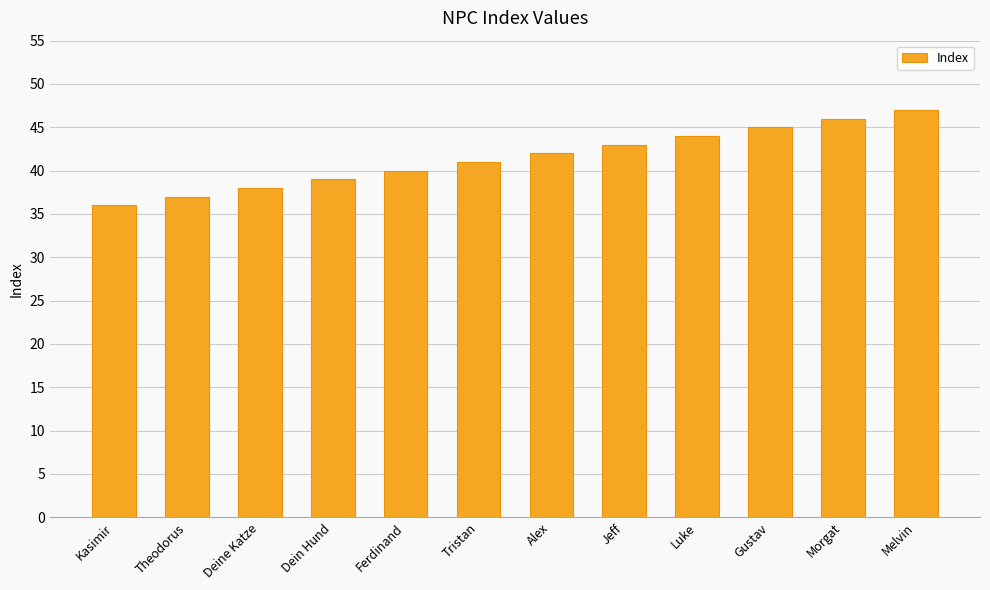

Reading right to left, extract all data points from this chart.

47	46	45	44	43	42	41	40	39	38	37	36